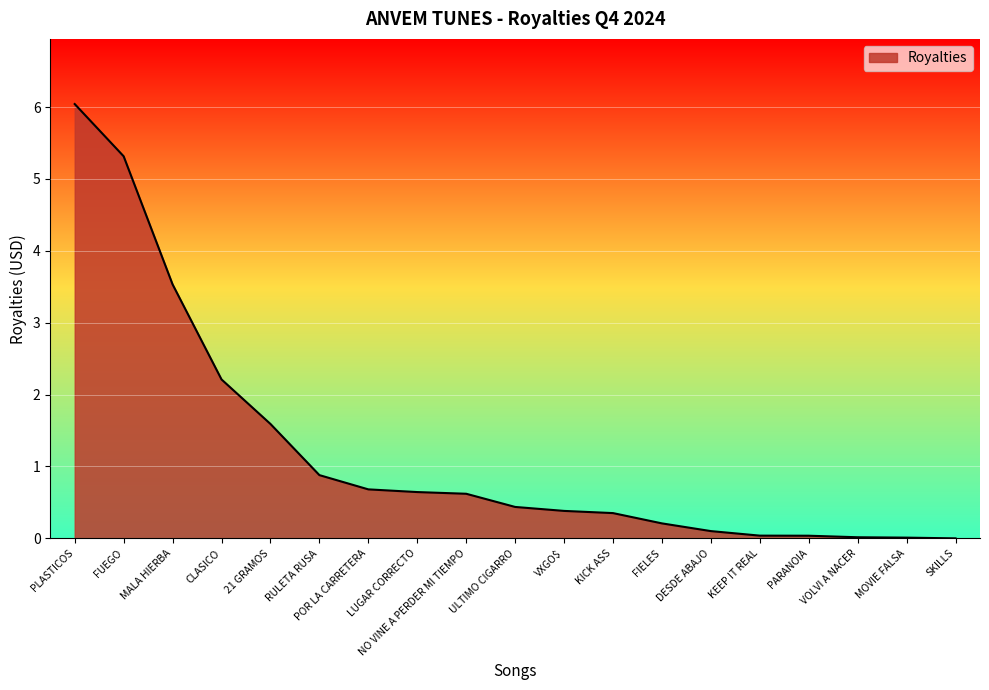

How many lines are shown in the chart?

1